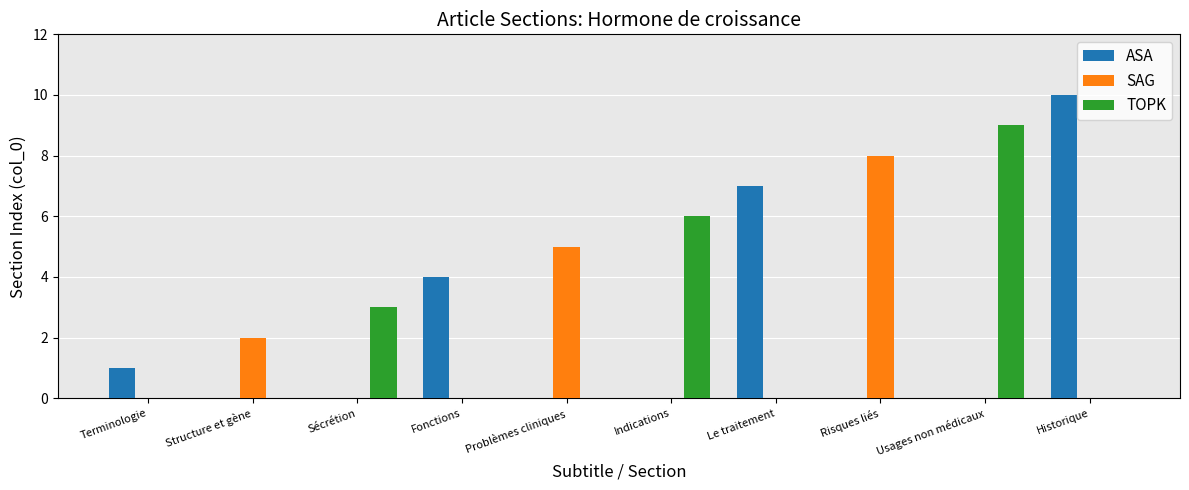

Reading left to right, extract all data points from this chart.

ASA: Terminologie=1	Structure et gène=0	Sécrétion=0	Fonctions=4	Problèmes cliniques=0	Indications=0	Le traitement=7	Risques liés=0	Usages non médicaux=0	Historique=10
SAG: Terminologie=0	Structure et gène=2	Sécrétion=0	Fonctions=0	Problèmes cliniques=5	Indications=0	Le traitement=0	Risques liés=8	Usages non médicaux=0	Historique=0
TOPK: Terminologie=0	Structure et gène=0	Sécrétion=3	Fonctions=0	Problèmes cliniques=0	Indications=6	Le traitement=0	Risques liés=0	Usages non médicaux=9	Historique=0